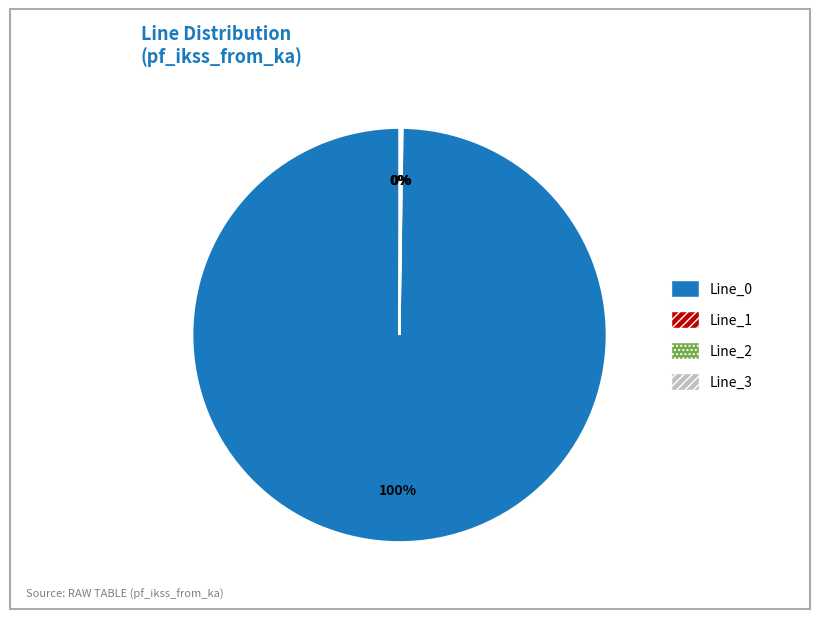

Does Line_0 account for over 50% of the chart?

Yes